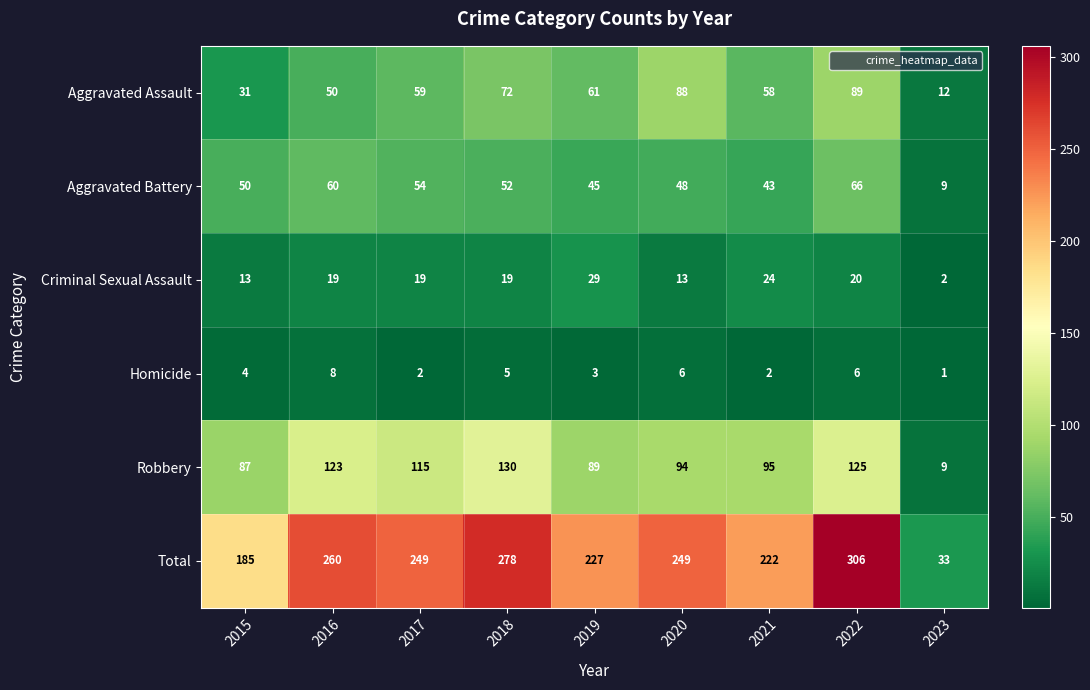

At which category is the sum across all series the highest?

2022